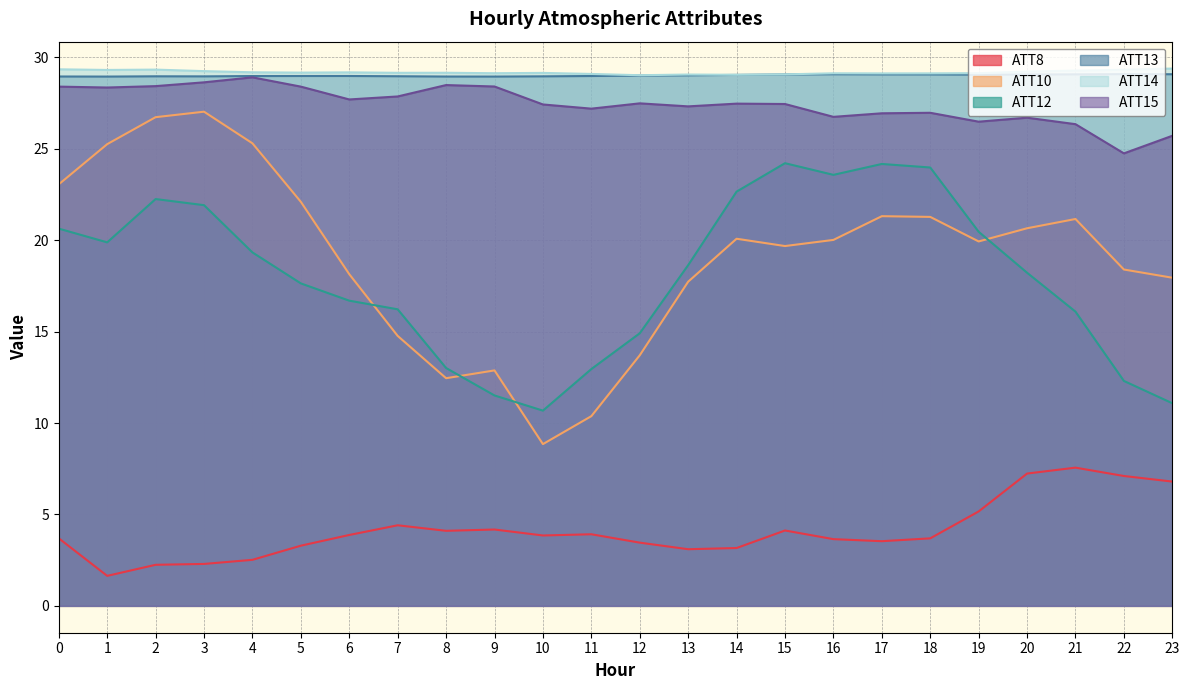

How many data points in ATT12 are above 18?

13